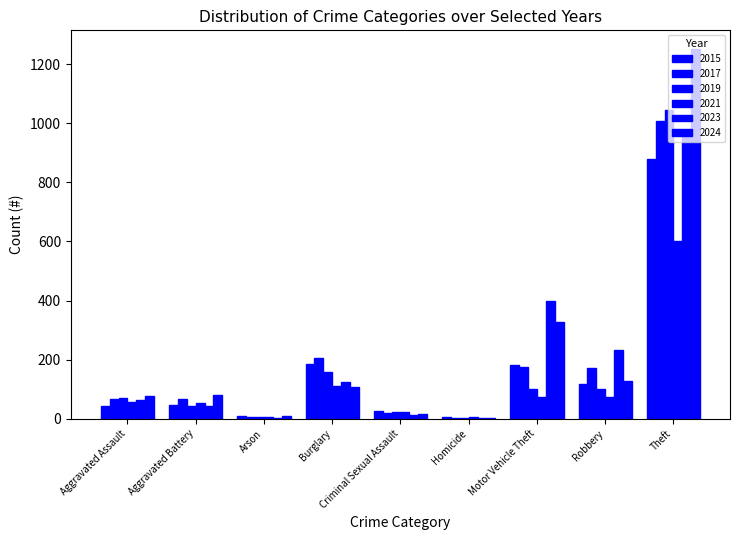

Between Aggravated Assault and Arson, which series saw the biggest shift?

2024